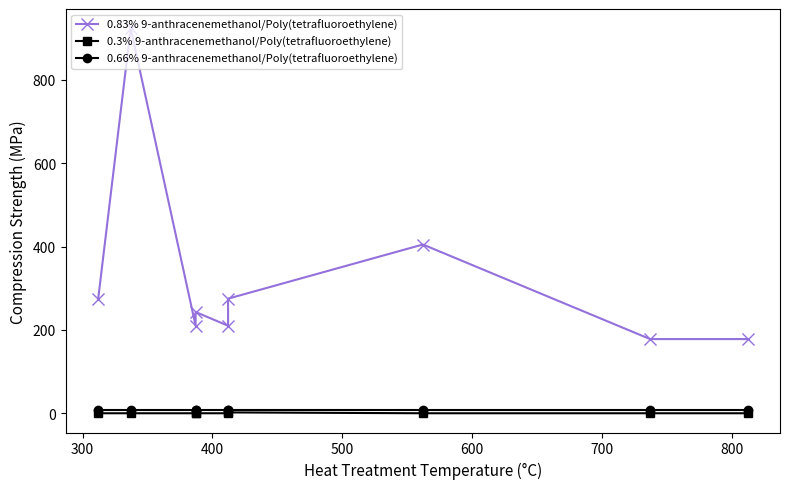

How many data points in 0.83% 9-anthracenemethanol/Poly(tetrafluoroethylene) are above 243?

4